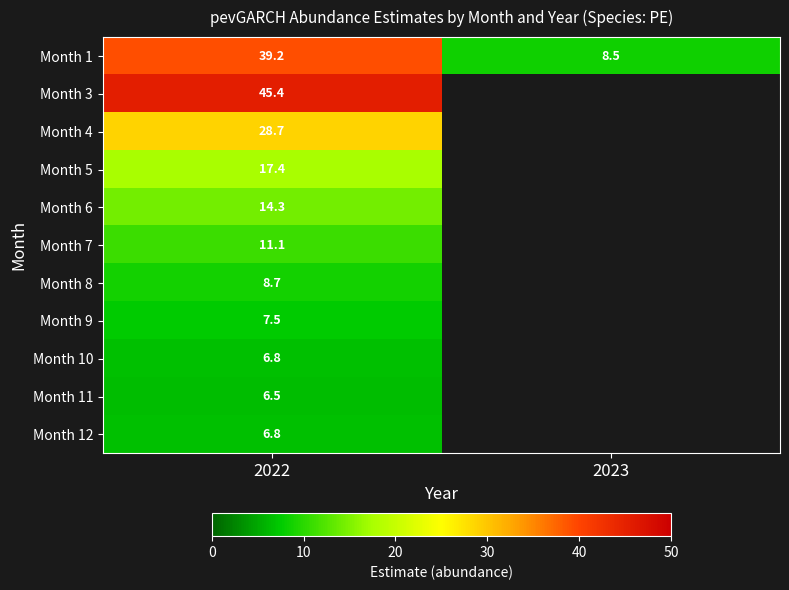

At which label is Month 8 closest to 8?

2022